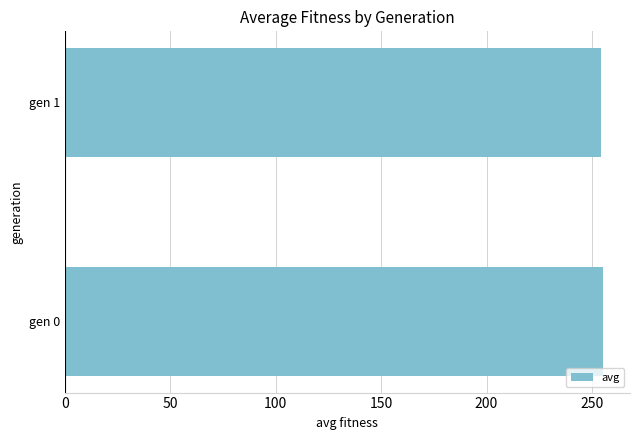

Are the bars grouped side by side (vs. stacked)?

No